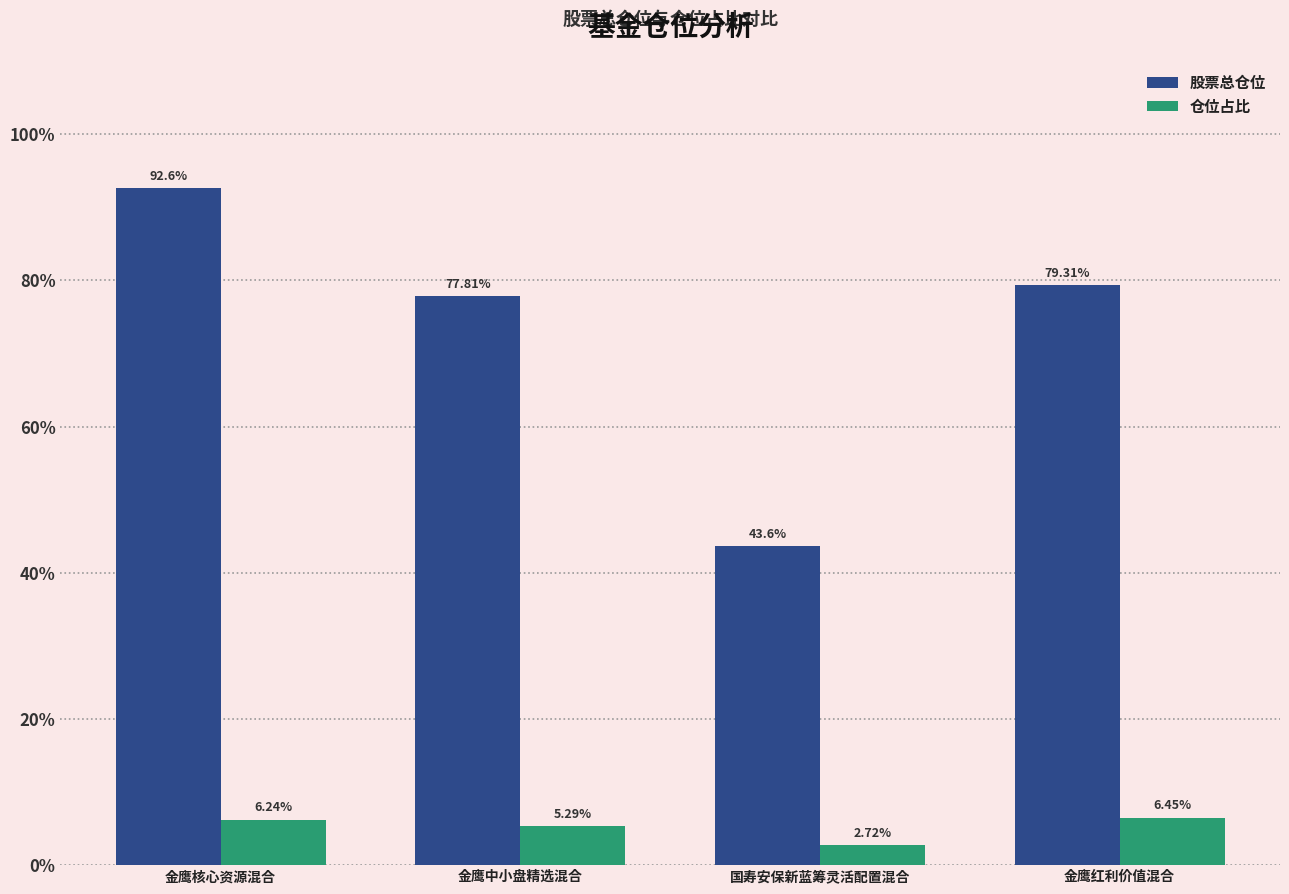

What is the spread (max minus min) of values at 金鹰中小盘精选混合?

72.5